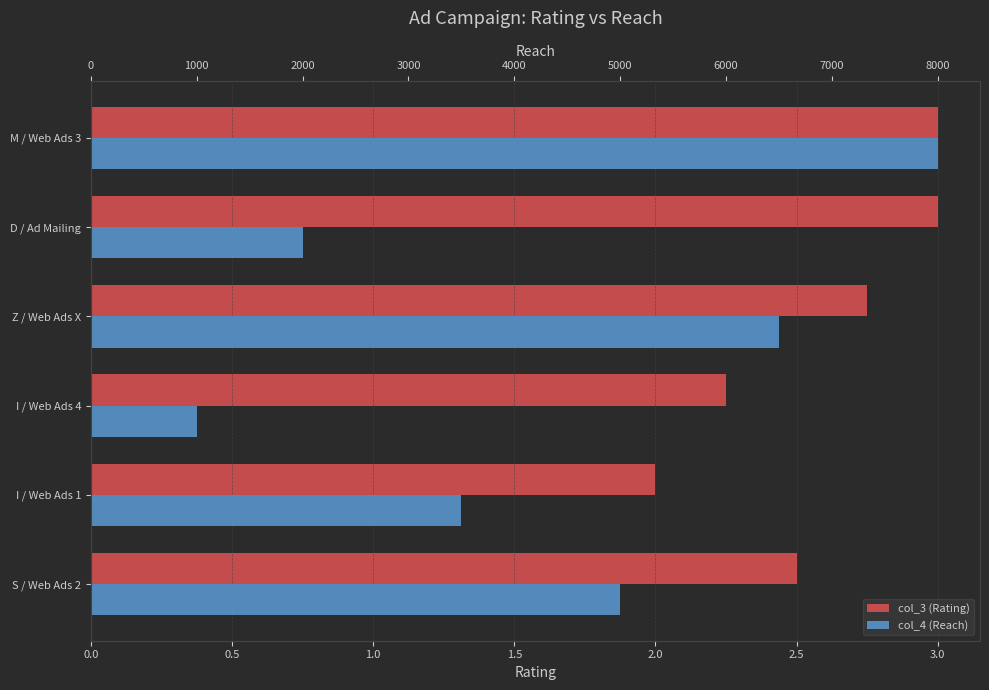

True or false: col_4 (Reach) has a value of 3928.4 at 0.0.

False